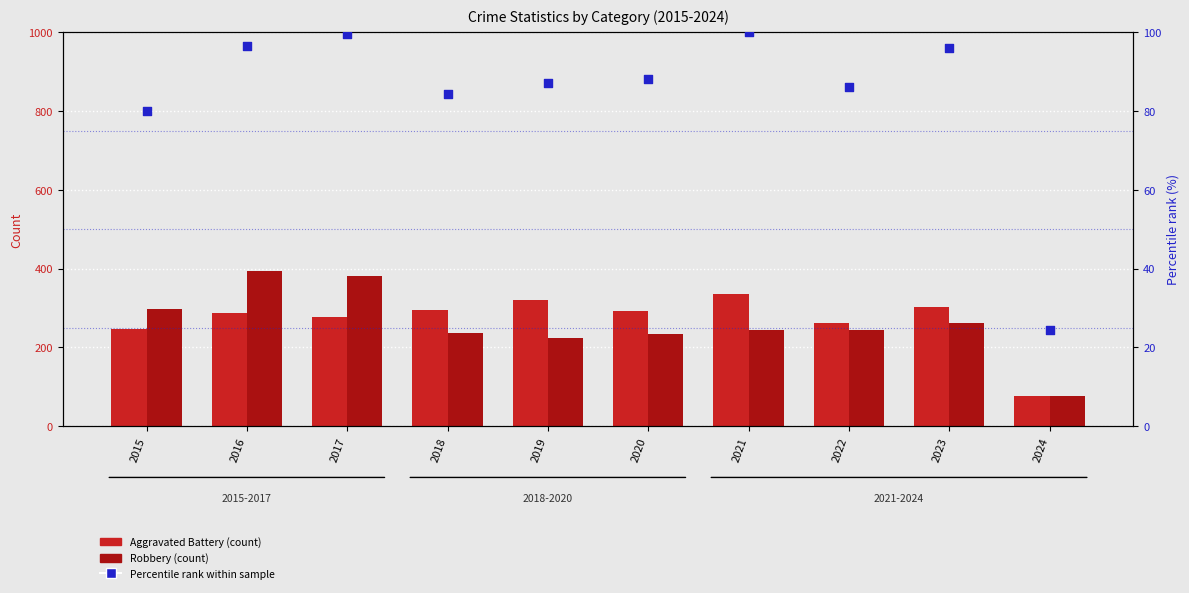

Which series reaches the maximum Y coordinate?

Robbery